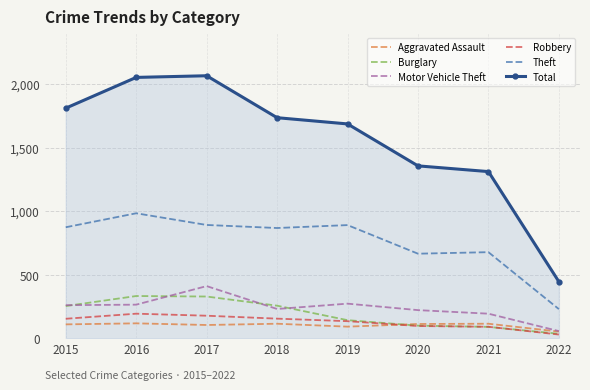

True or false: Theft and Motor Vehicle Theft cross at least once.

False